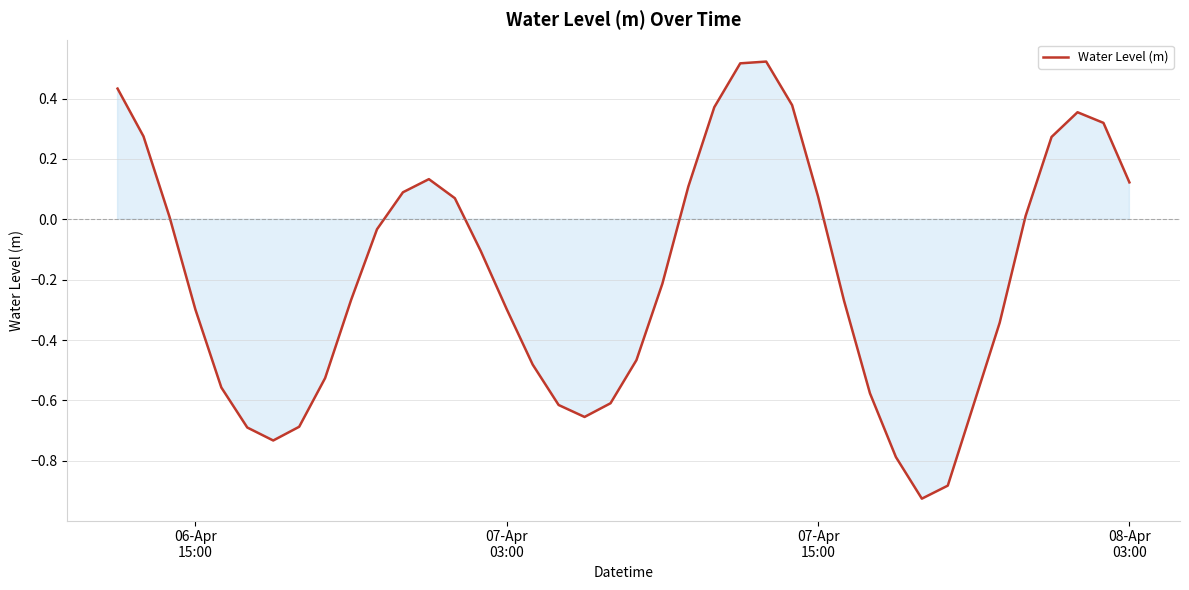

What is the difference between the maximum and minimum values?

1.4